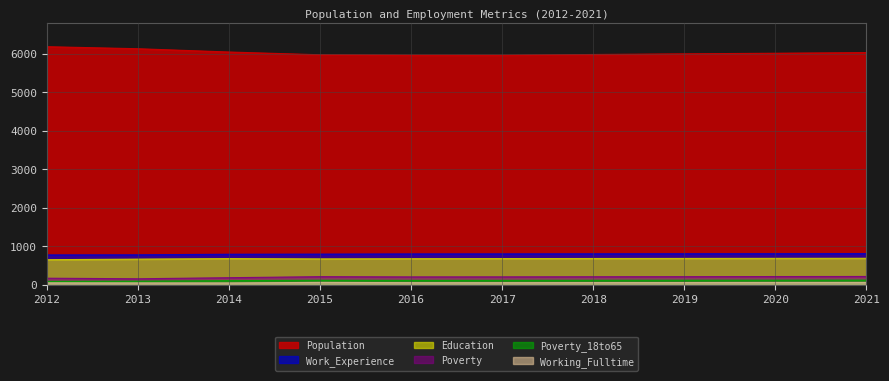

Does the chart display data point markers on the line(s)?

No